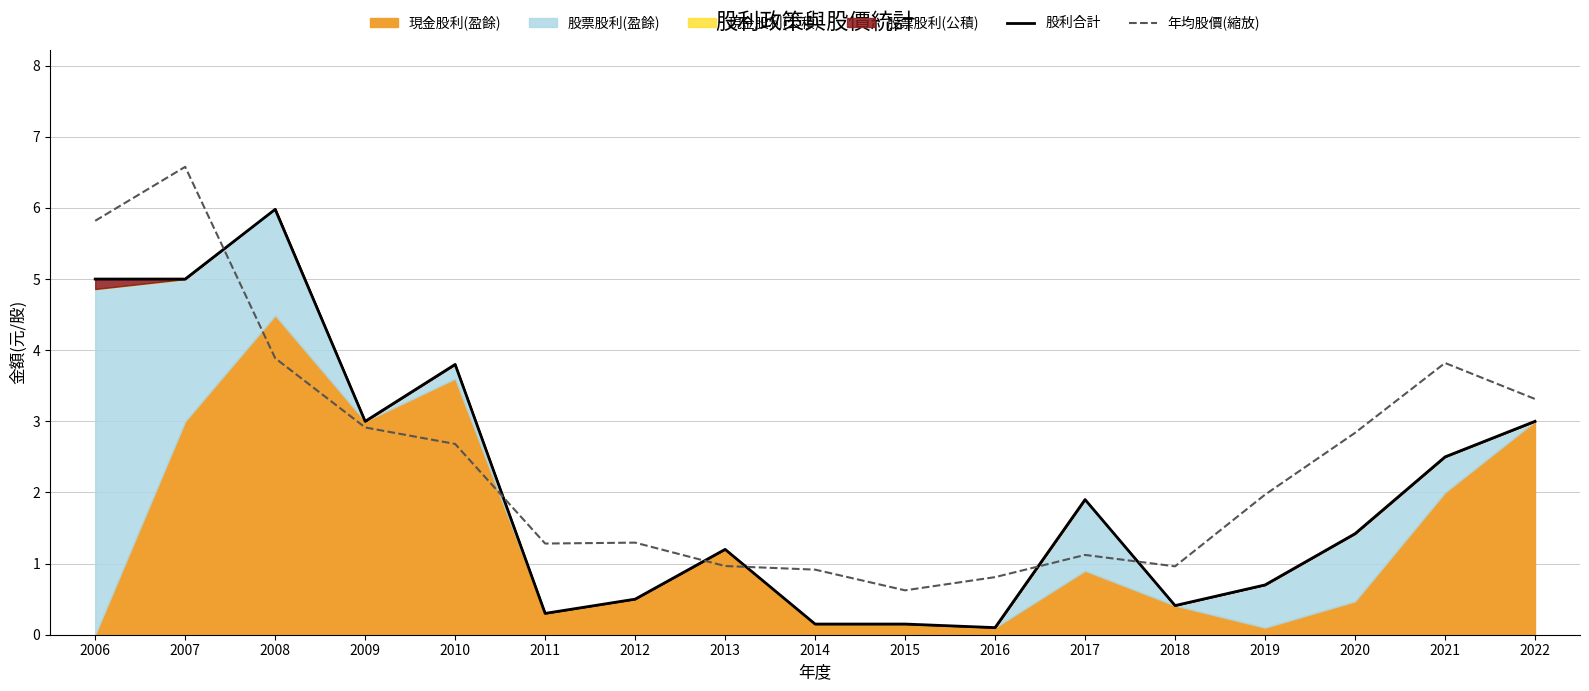

What is the difference between the 股利合計 values at 2012 and 2018?

0.1